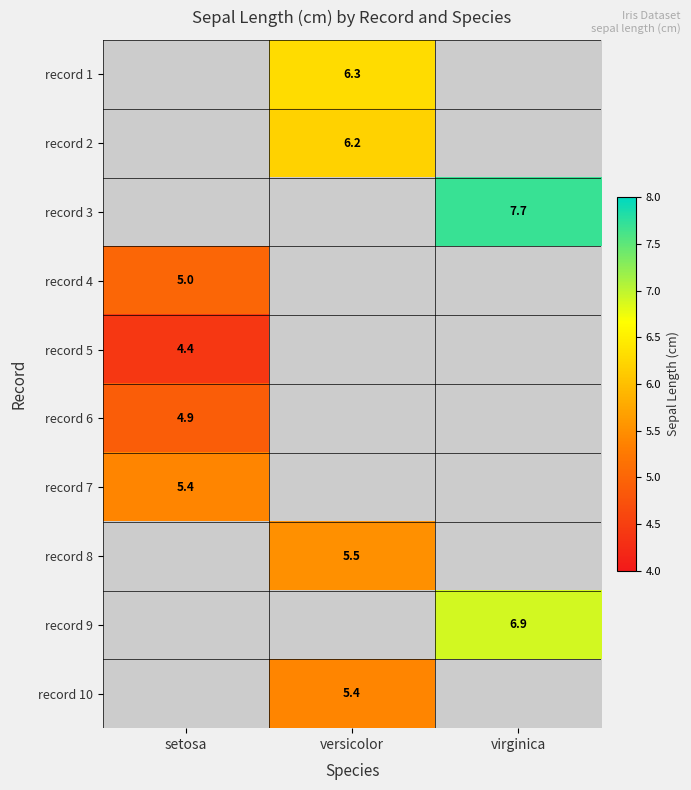

At which category does the chart reach its peak across all series?

virginica